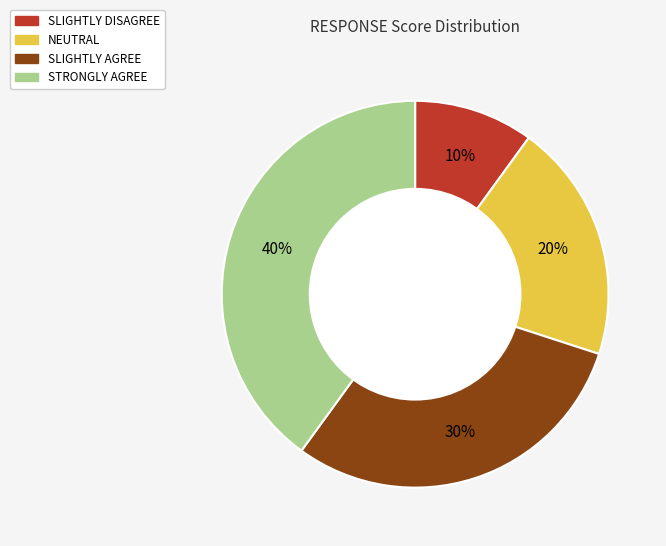

How many segments does this pie chart have?

4